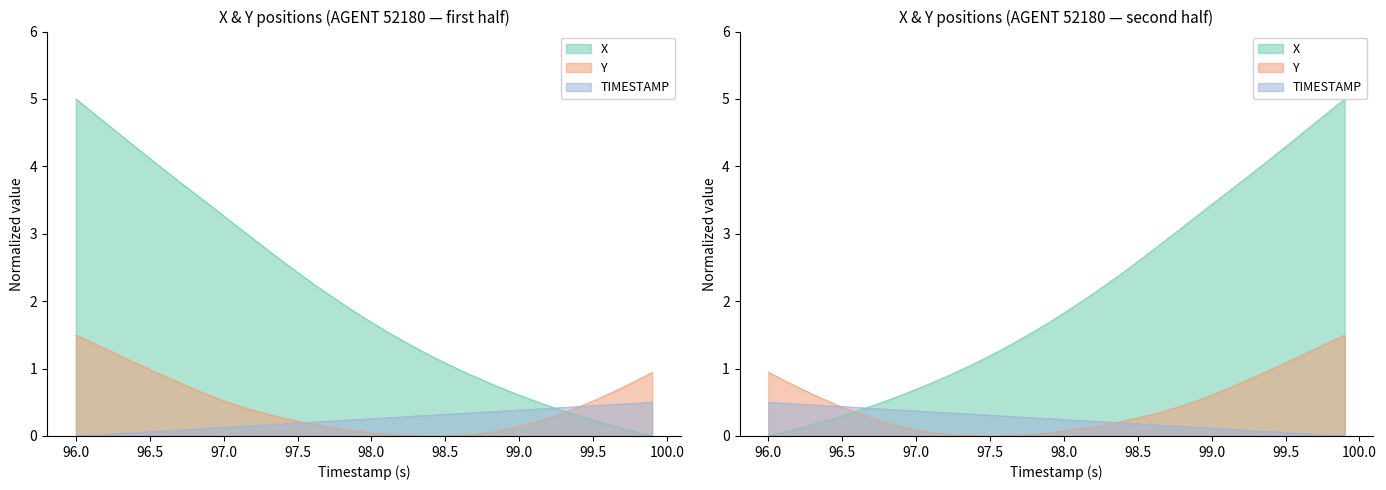

What is the sum of all TIMESTAMP values?

10.0